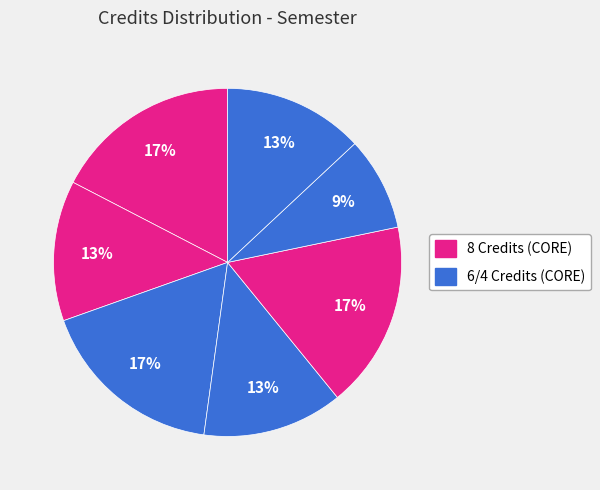

How many segments does this pie chart have?

7